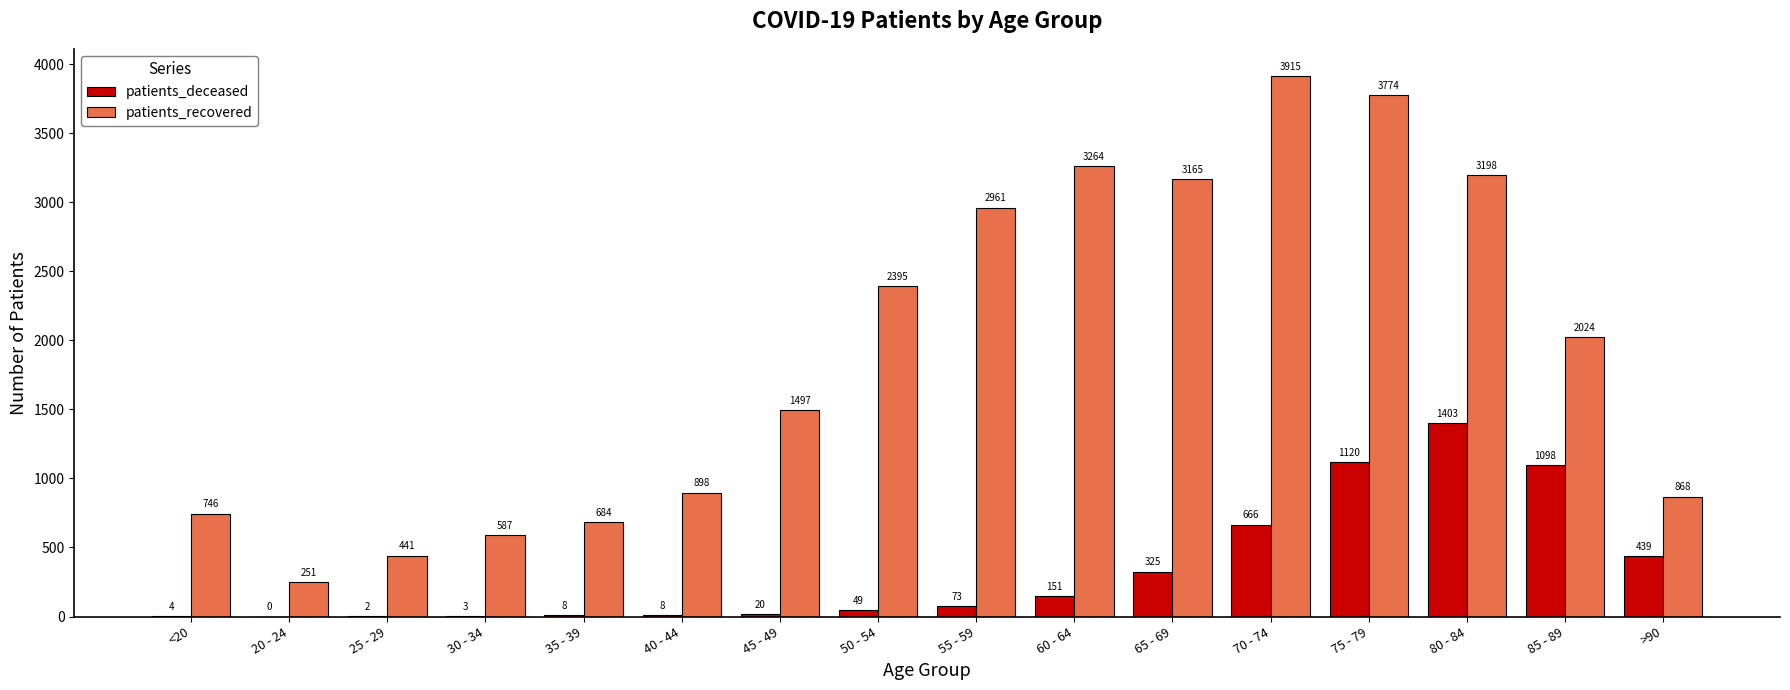

What is the sum of all patients_recovered values?

30668